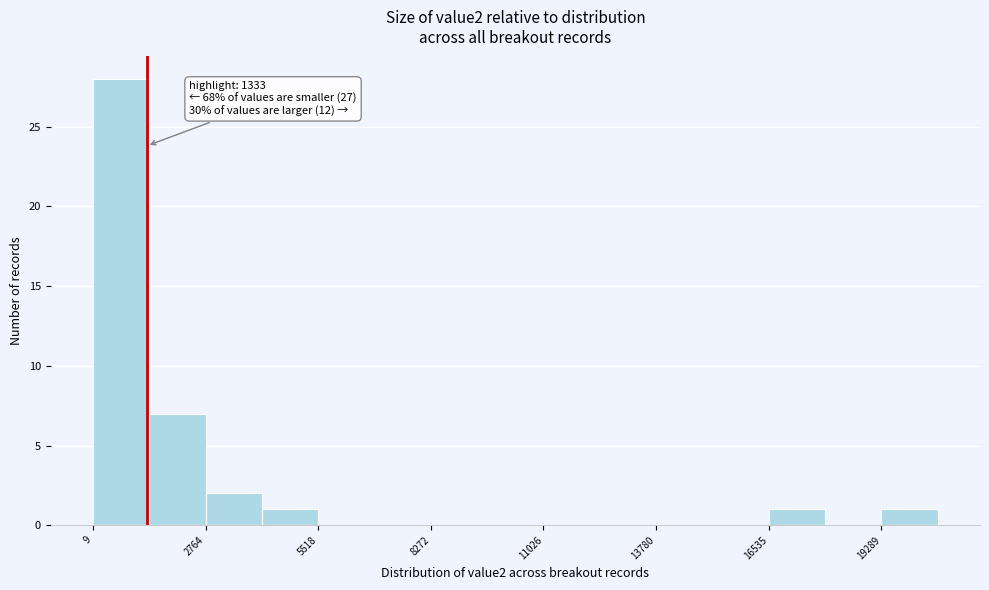

Around what value on the x-axis is the tallest bar? Give the approximate position of its centre, as read against the axis.

500